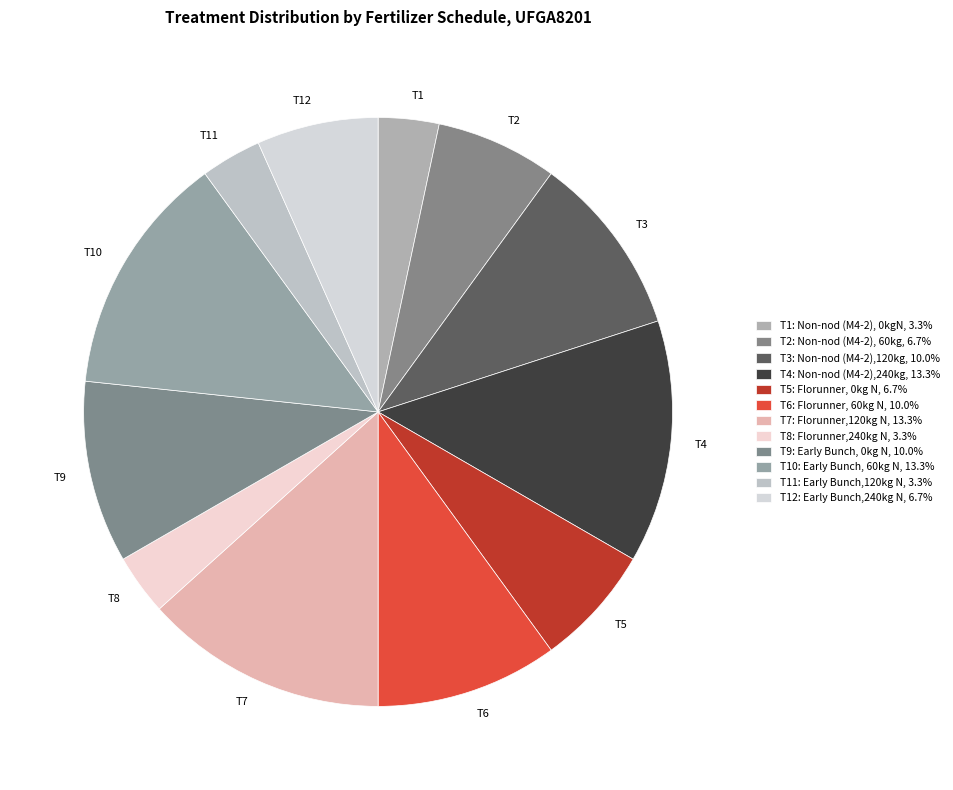

Combined, do T1 and T8 account for over 50%?

No